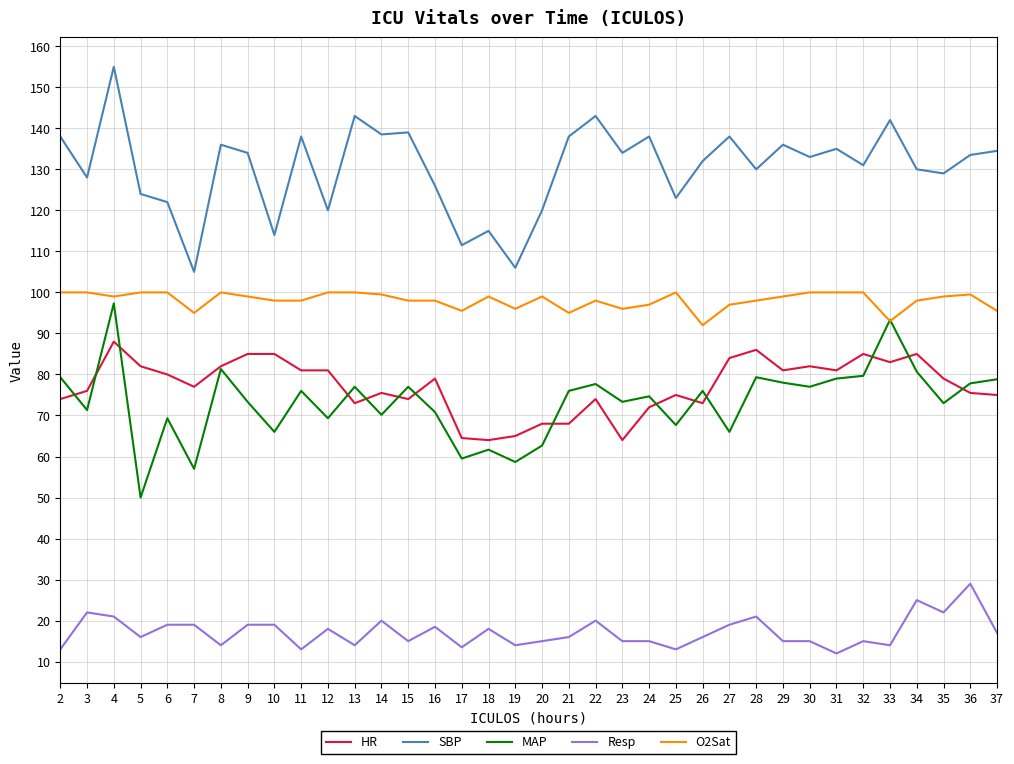

List the series in order of their peak value, highest first.

SBP, O2Sat, MAP, HR, Resp